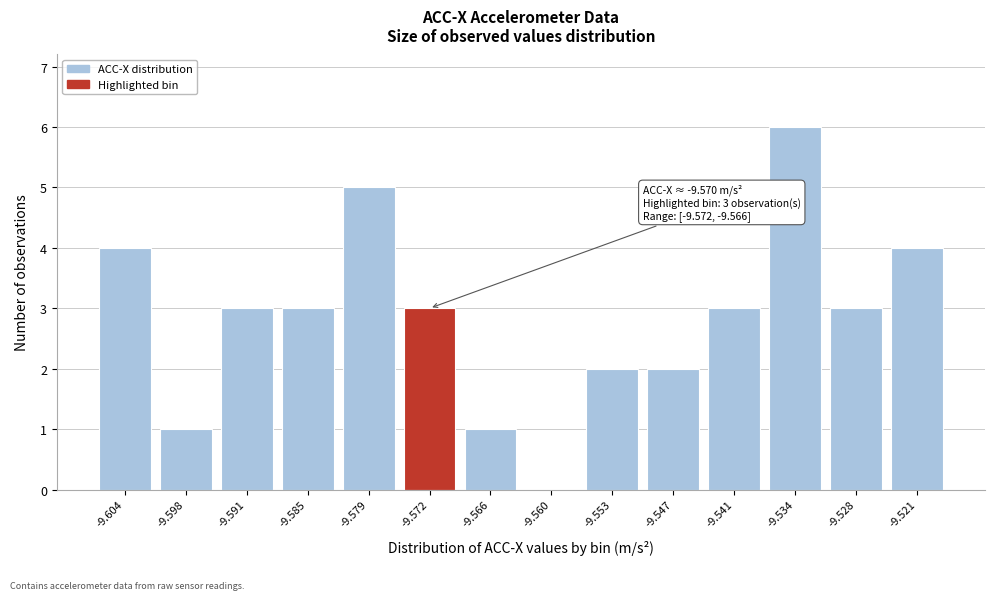

Reading left to right, list all the values displayed in this chart.

-9.604=4	-9.598=1	-9.591=3	-9.585=3	-9.579=5	-9.572=3	-9.566=1	-9.560=0	-9.553=2	-9.547=2	-9.541=3	-9.534=6	-9.528=3	-9.521=4